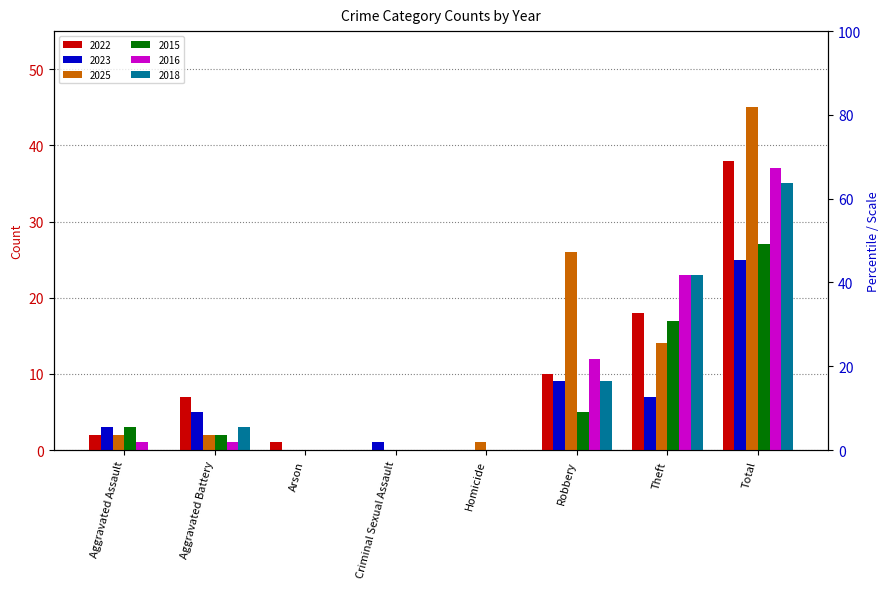

What is the total value across all series at Homicide?

1